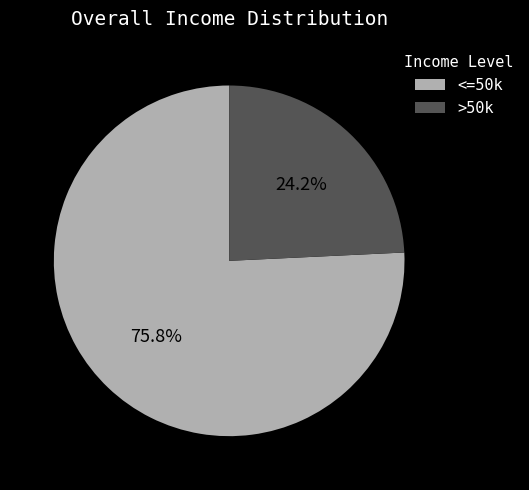

To the nearest percent, what is the average slice percentage?

50%